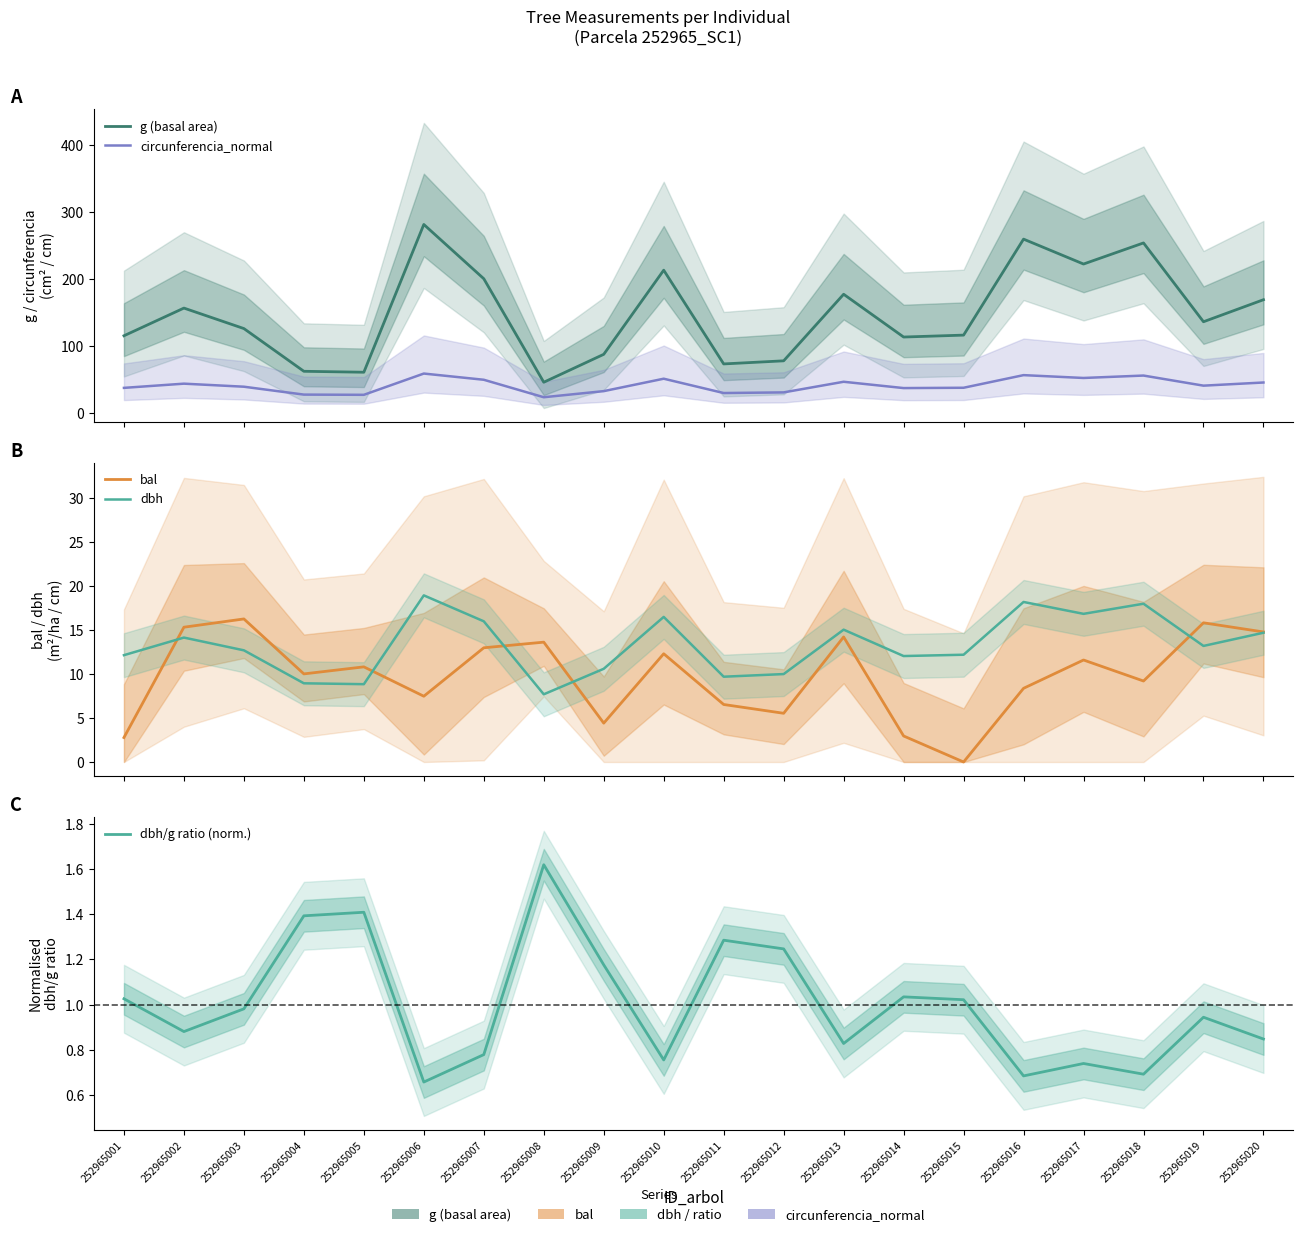

How many times do bal and dbh/g ratio (norm.) cross each other?

2